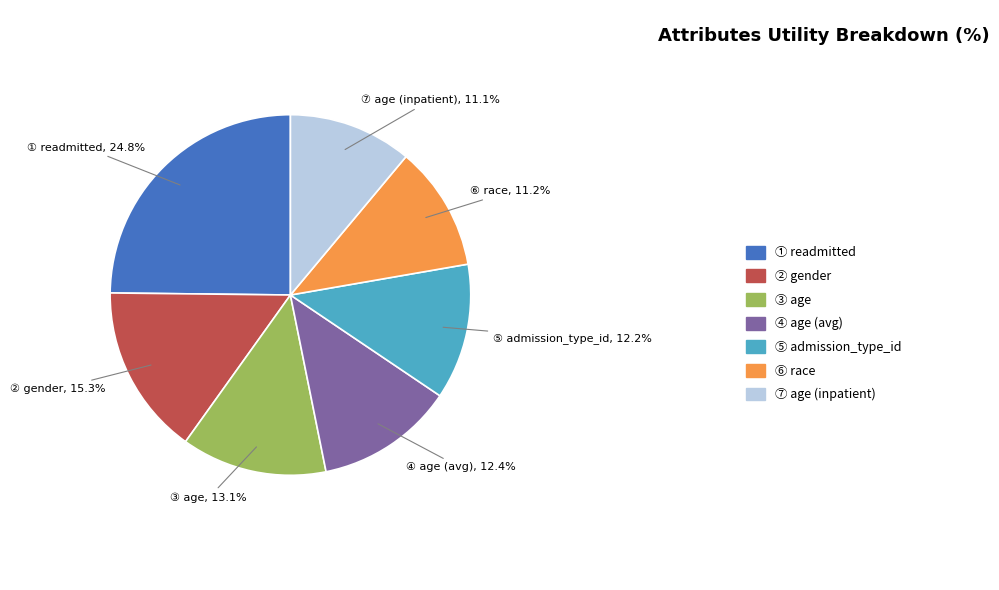

Count the number of slices in the pie.

7